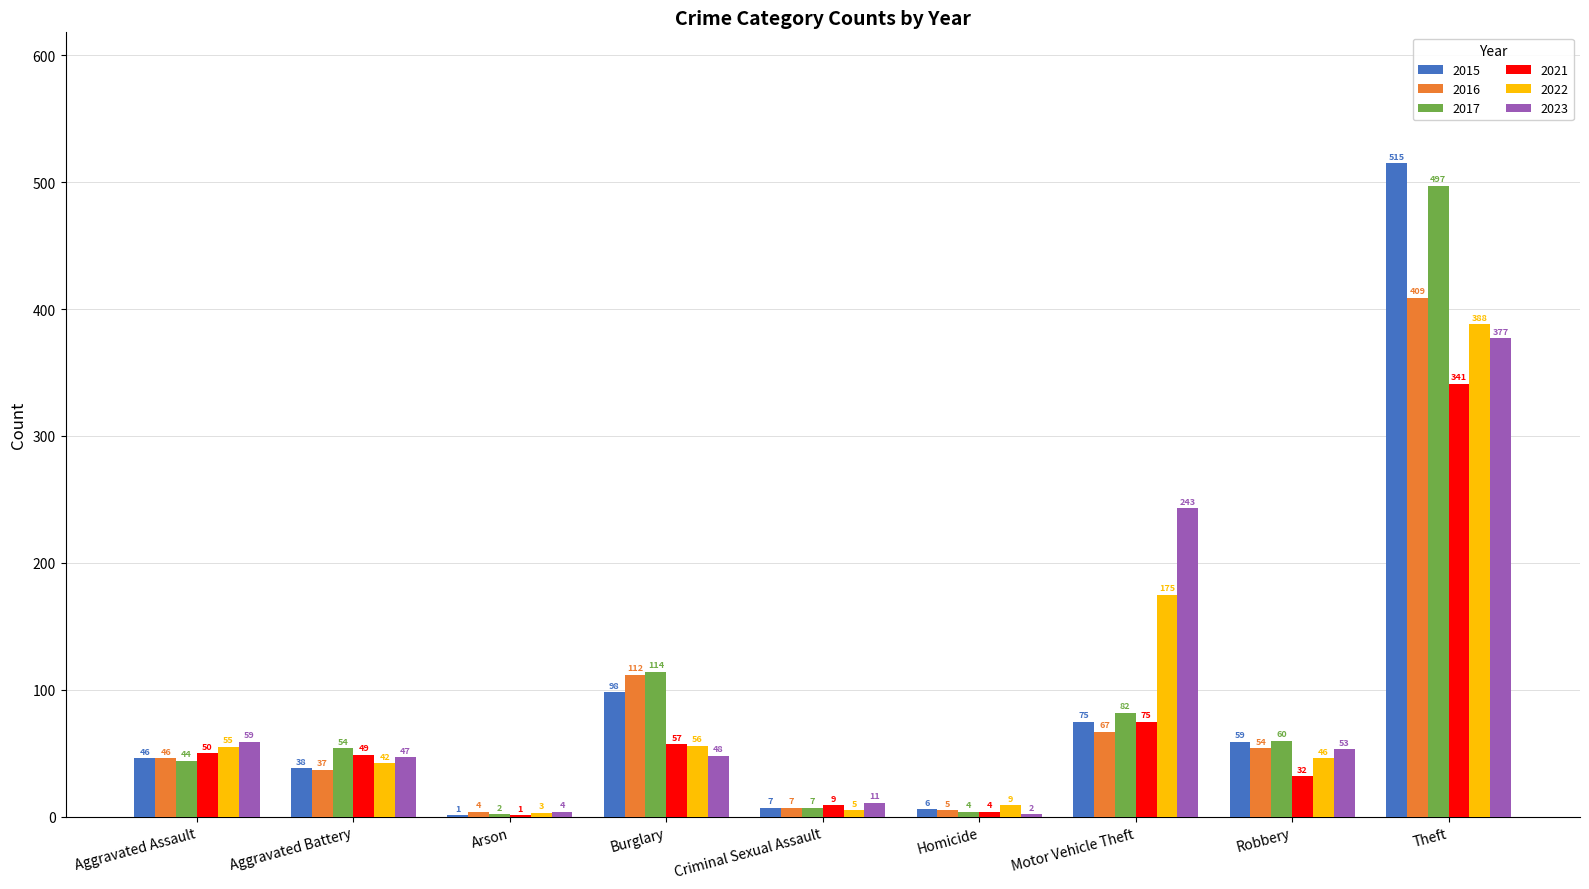

Which series has the widest spread of values?

2015